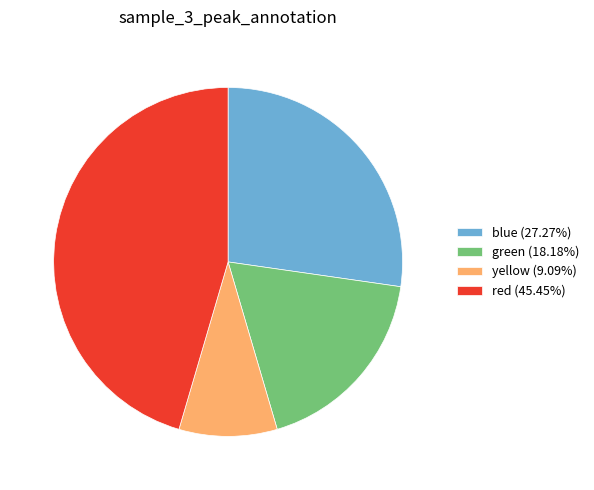

Is the sum of red (45.45%) and yellow (9.09%) greater than half?

Yes